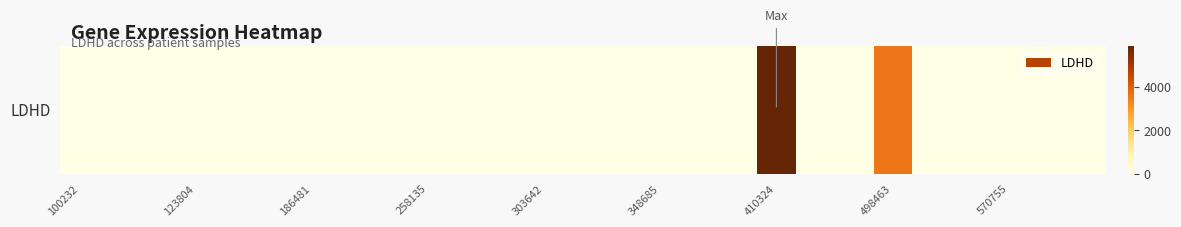

Where is the data nearest to the value 2954?

498463